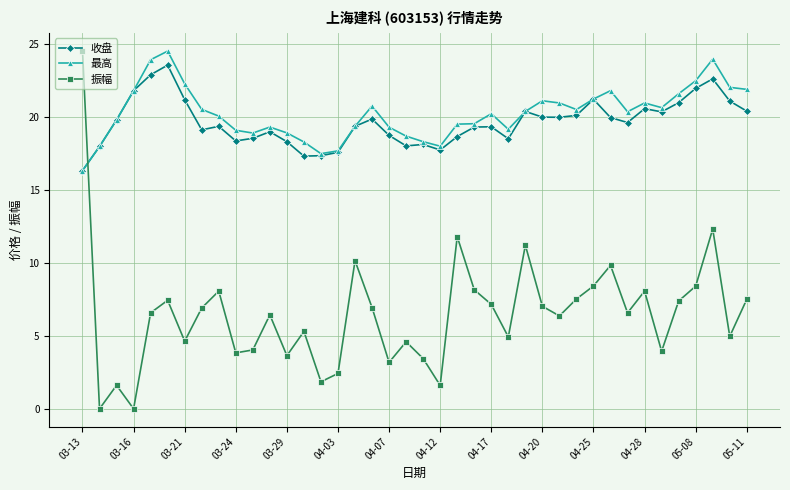

Which series has the widest spread of values?

振幅